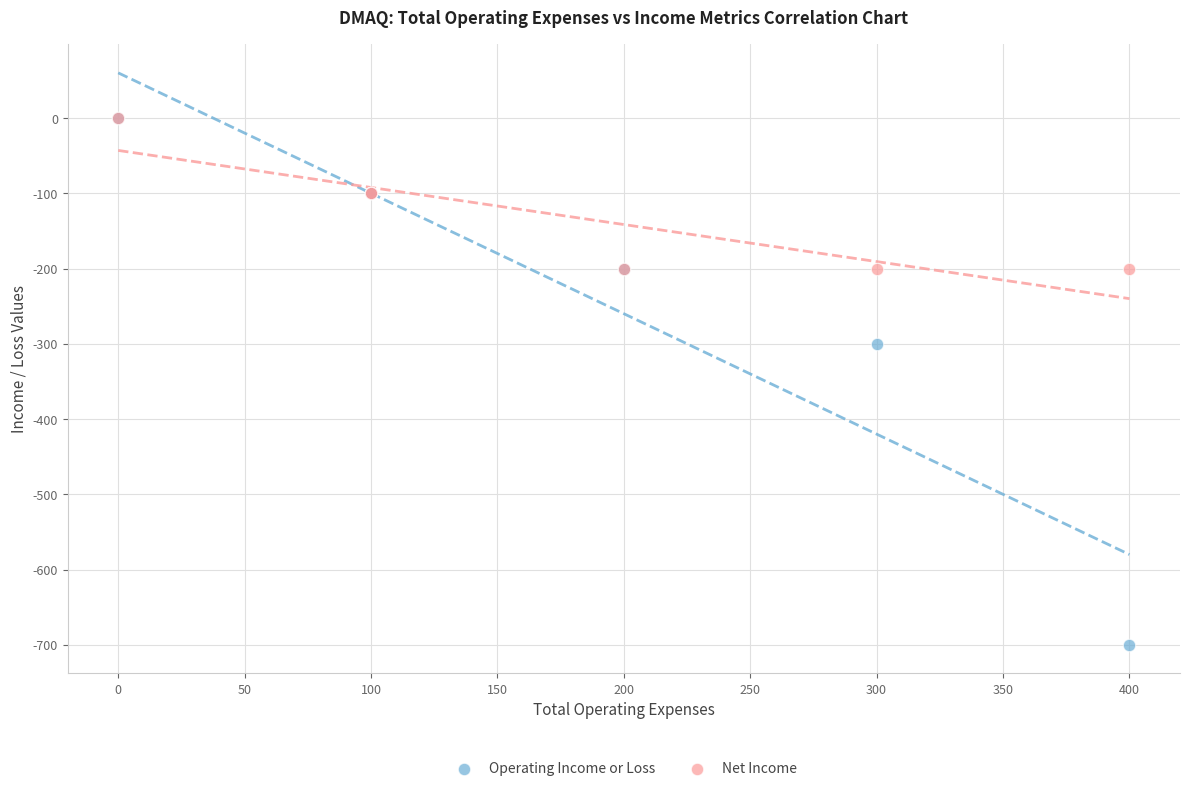

Across all series, what Y value is closest to -350?

-300